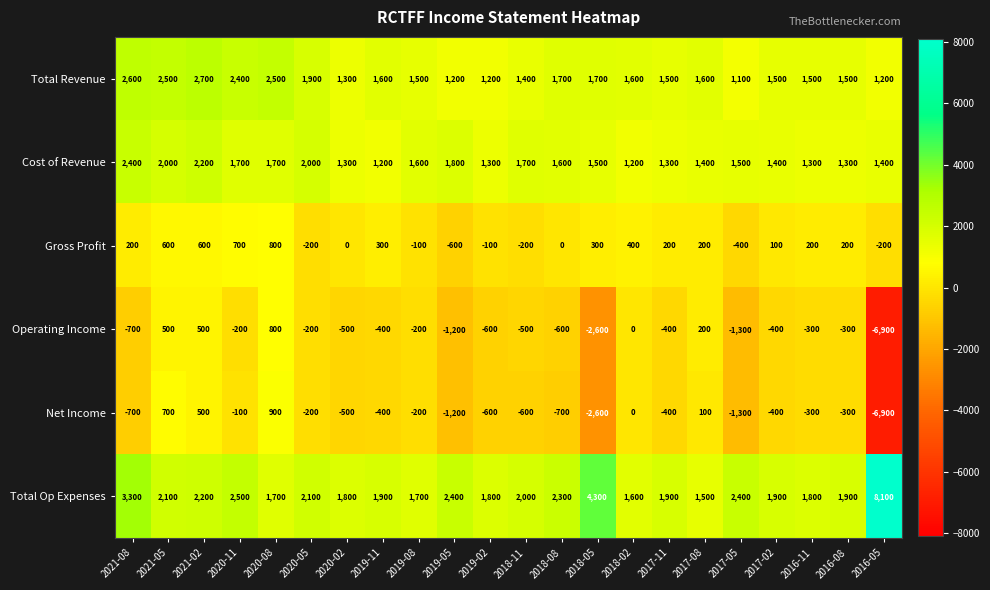

What is the sum of the Operating Income values at 2017-02 and 2019-08?

-600